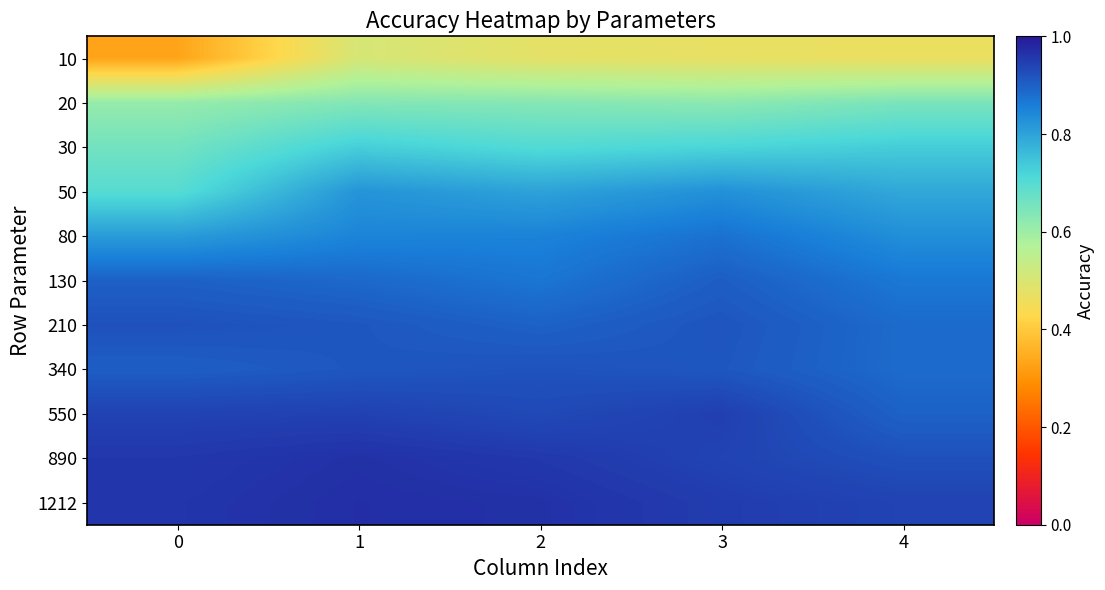

How many data points does each series have?

5